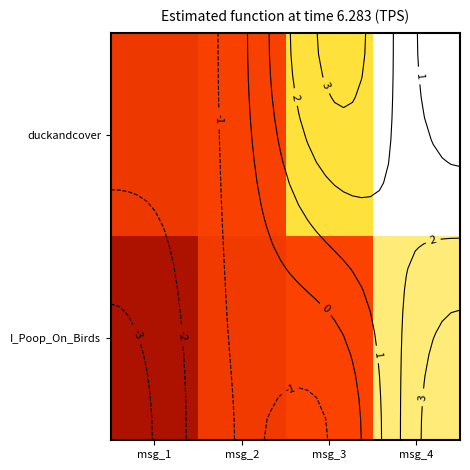

What is the difference between the maximum and minimum values in the duckandcover series?

4.5